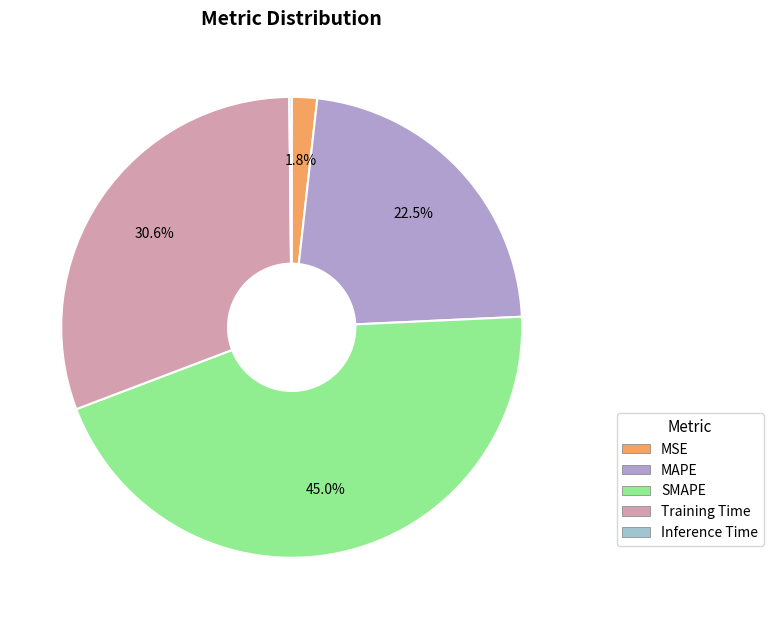

Does Training Time account for over 50% of the chart?

No